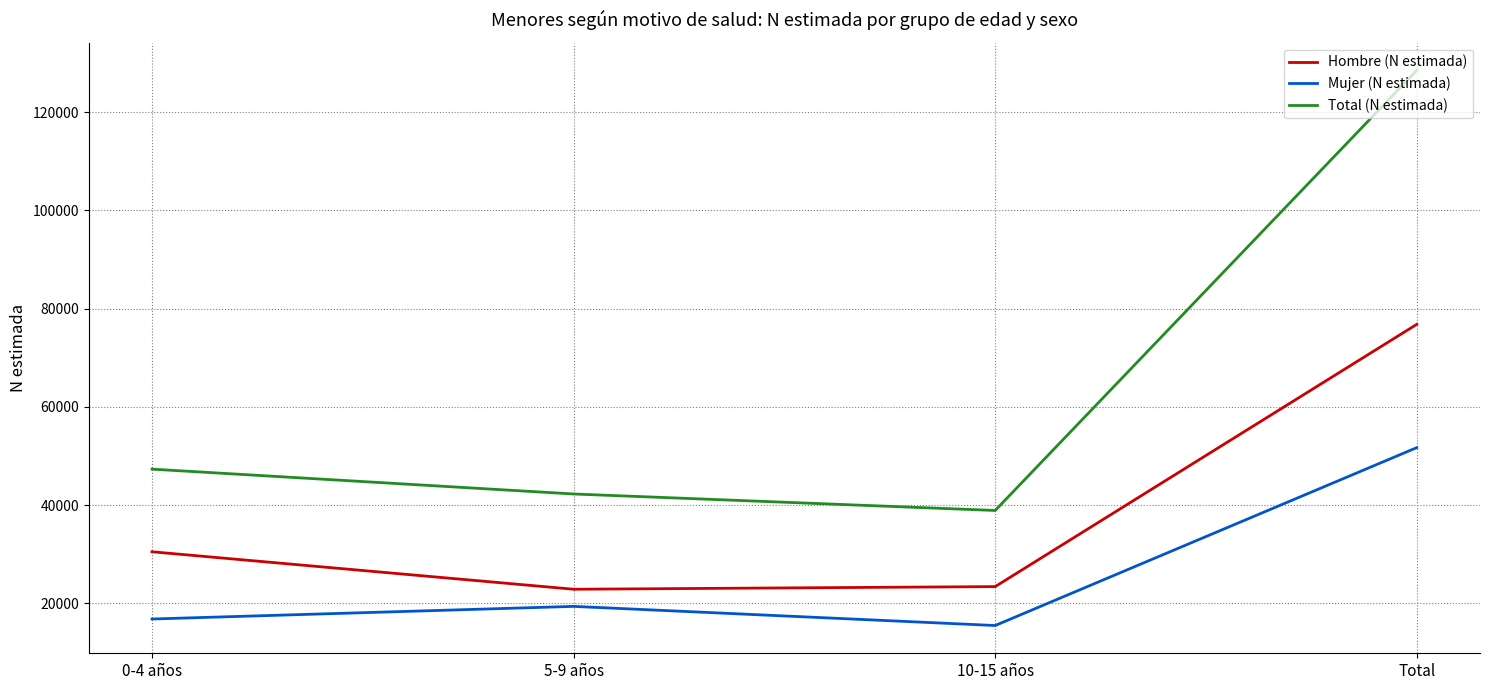

Is it true that Mujer (N estimada) equals 32885 at 5-9 años?

False